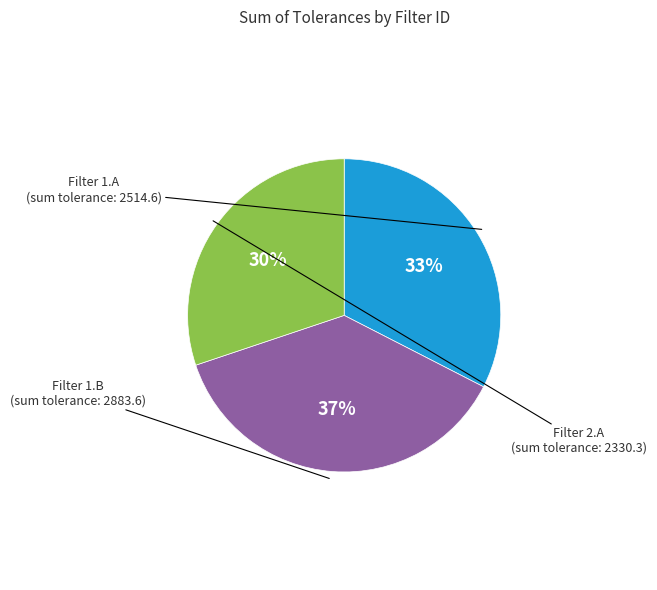

Combined, do Filter 2.A and Filter 1.A account for over 50%?

Yes